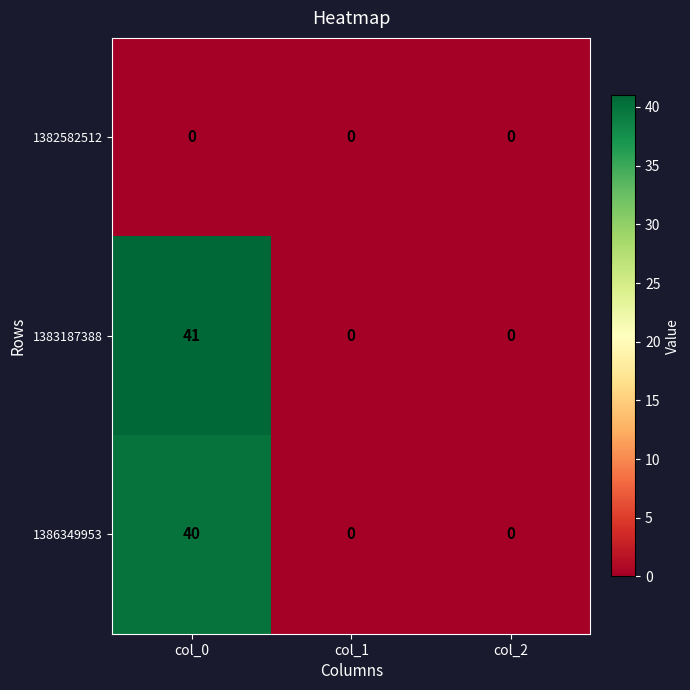

At how many categories does at least one series exceed 8?

1